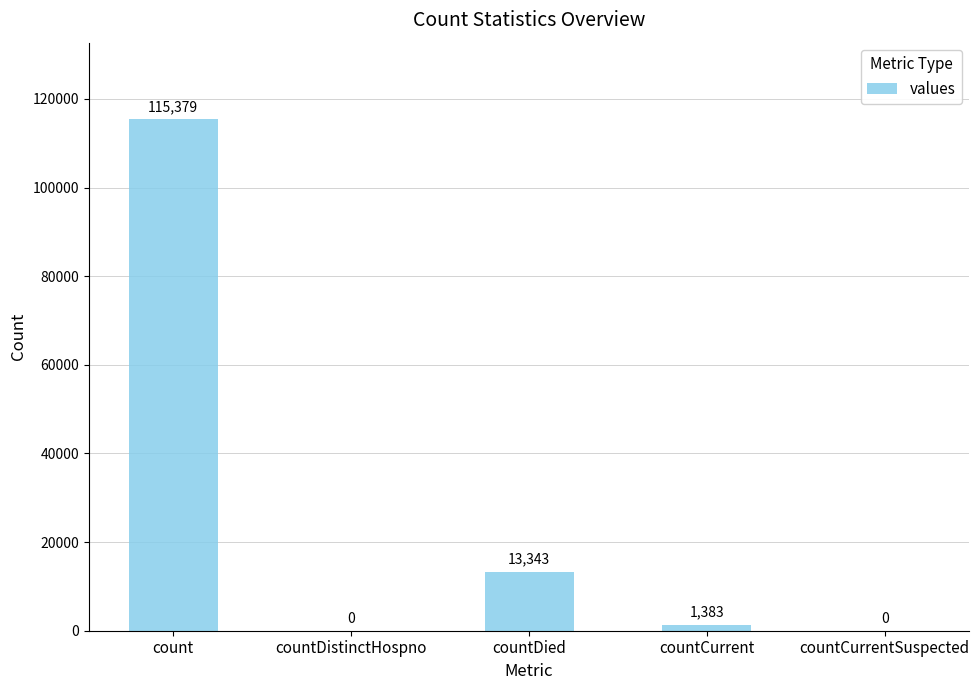

Where does the data first go above 1383?

count